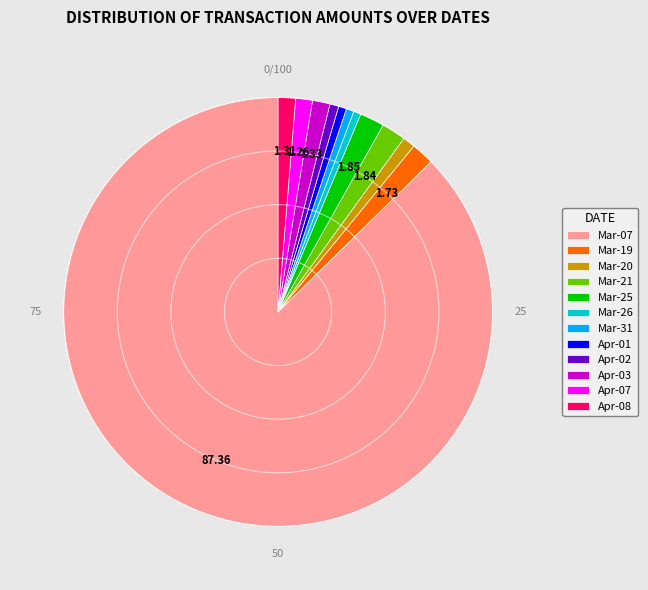

Which has a higher value, Mar-07 or Mar-31?

Mar-07